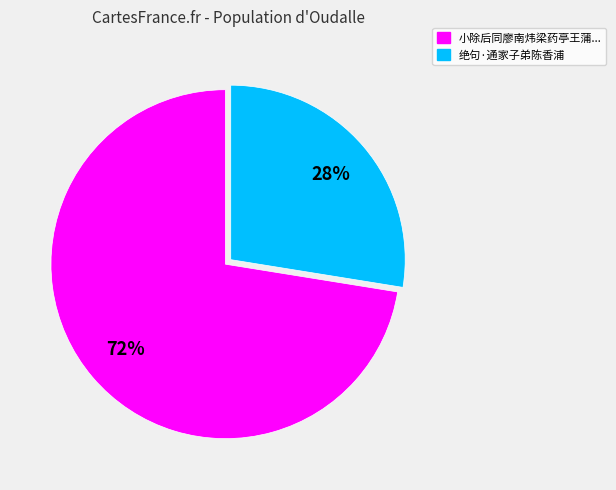

The 绝句·通家子弟陈香浦 slice represents 28% of the pie. True or false?

True